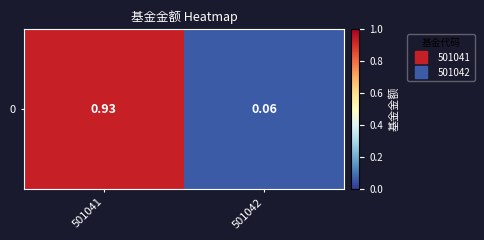

The value at 501042 is 0.1. True or false?

True